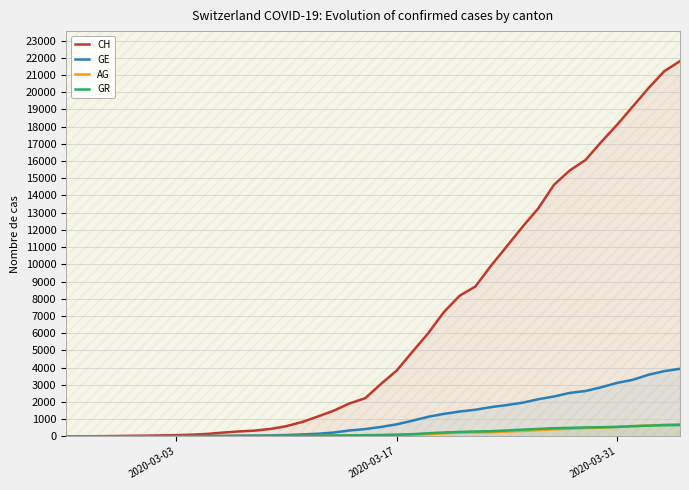

How many intersections are there between GR and AG?

1